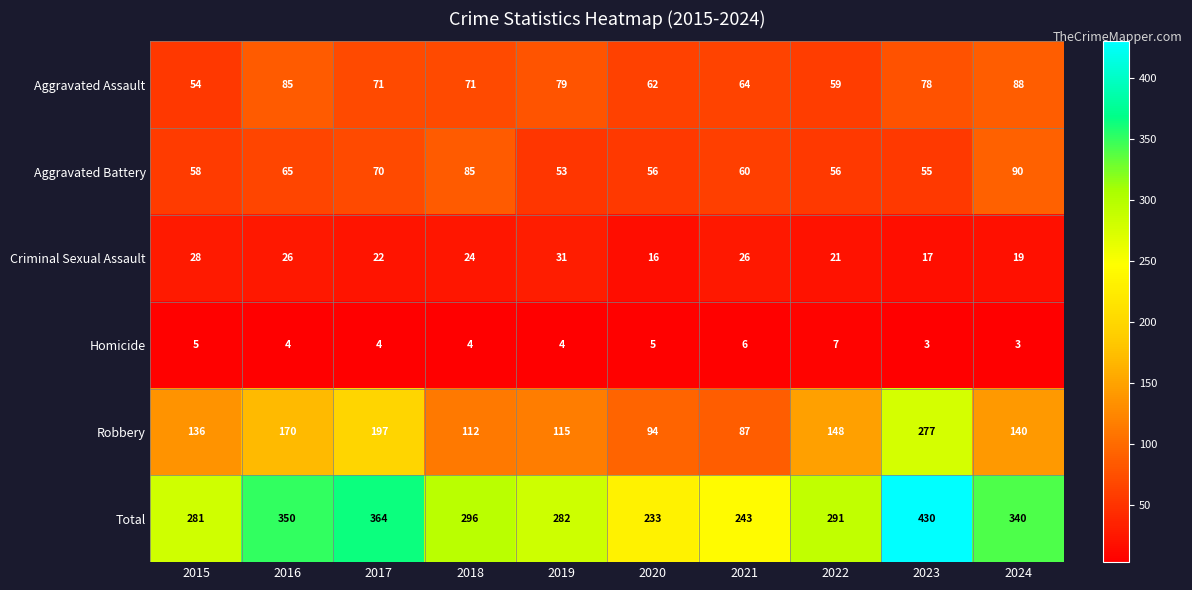

Which series has the largest range (max minus min)?

Total